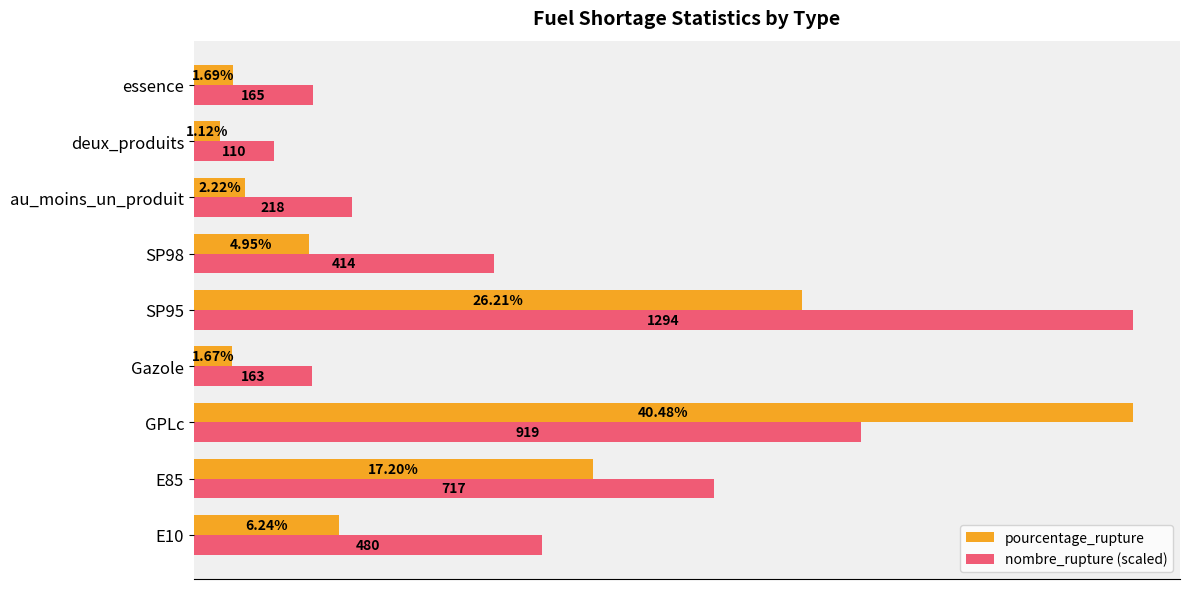

Rank the categories by nombre_rupture (scaled) value from highest to lowest.

SP95, GPLc, E85, E10, SP98, au_moins_un_produit, essence, Gazole, deux_produits